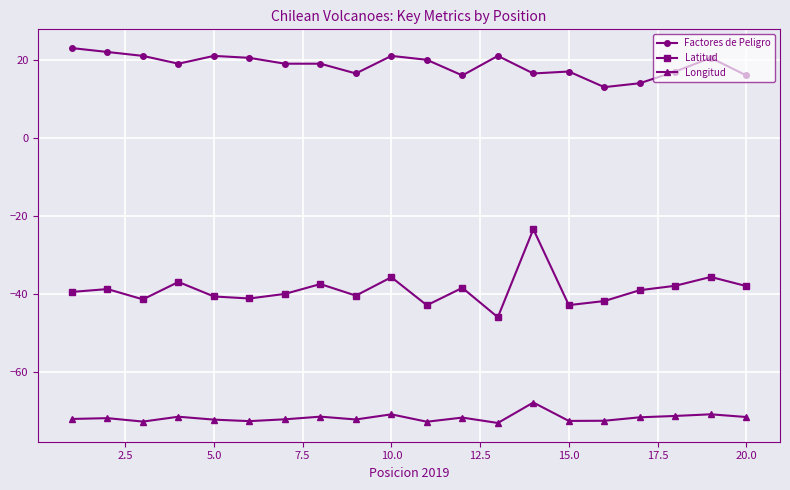

True or false: Longitud has more than 0 points higher than both neighbors.

True